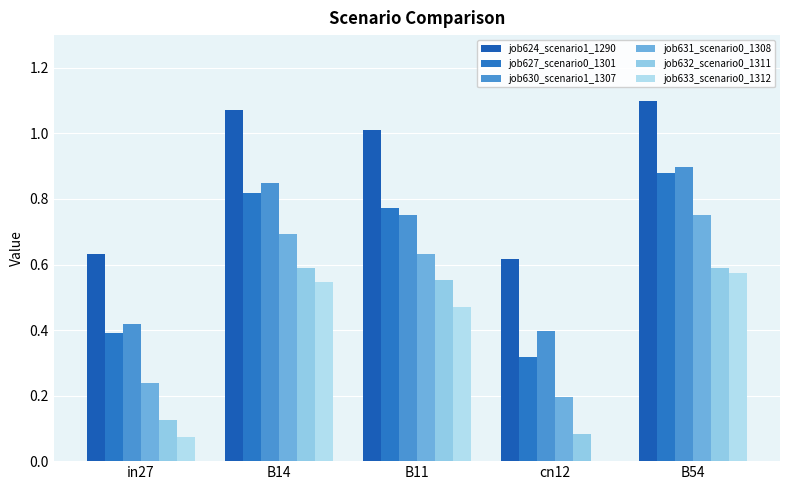

What is the label of the 1st bar from the left?

in27